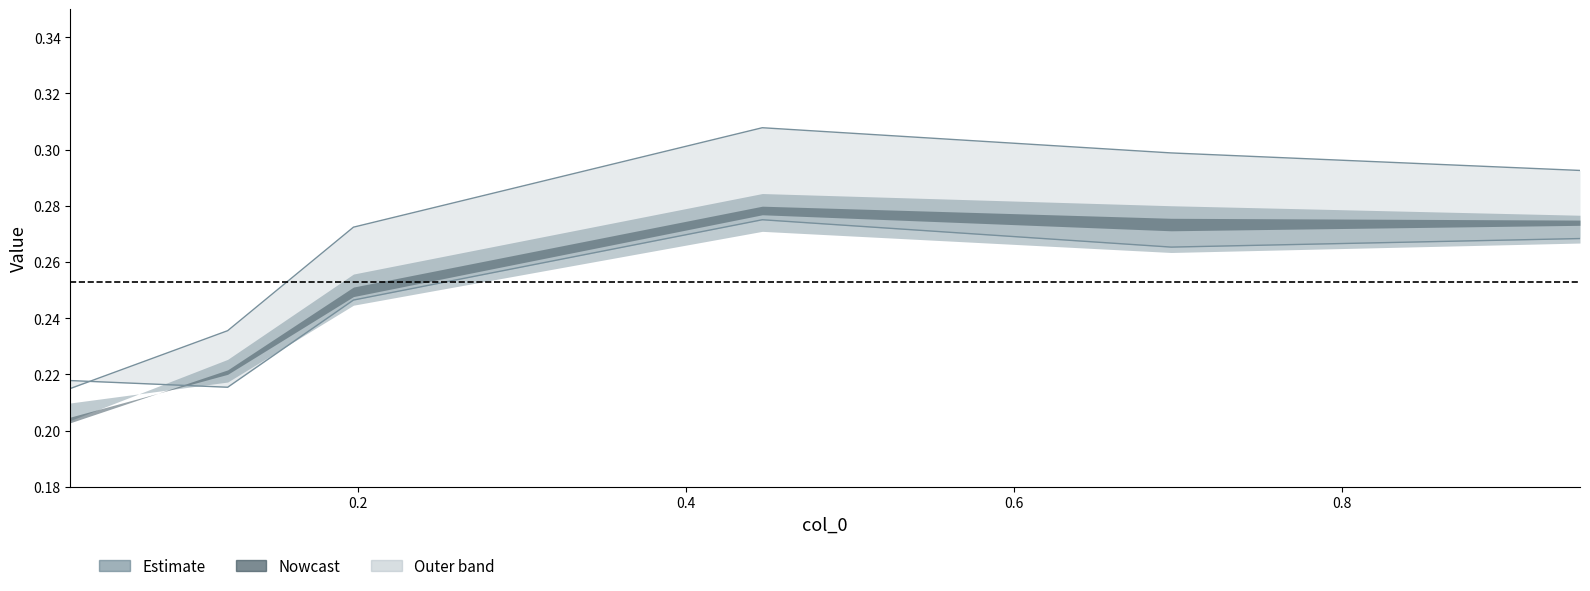

What is the minimum value shown in the chart?

0.2